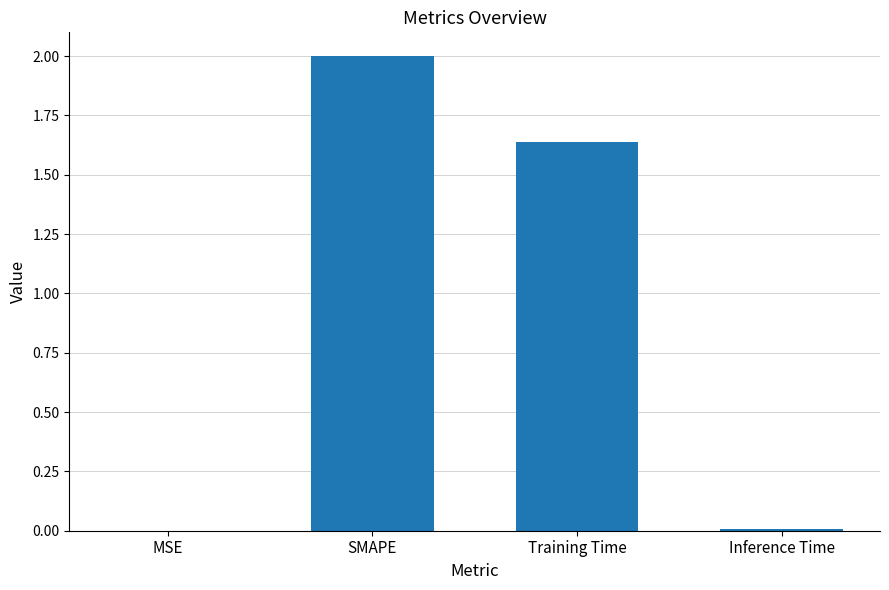

Between MSE and Training Time, which is larger?

Training Time